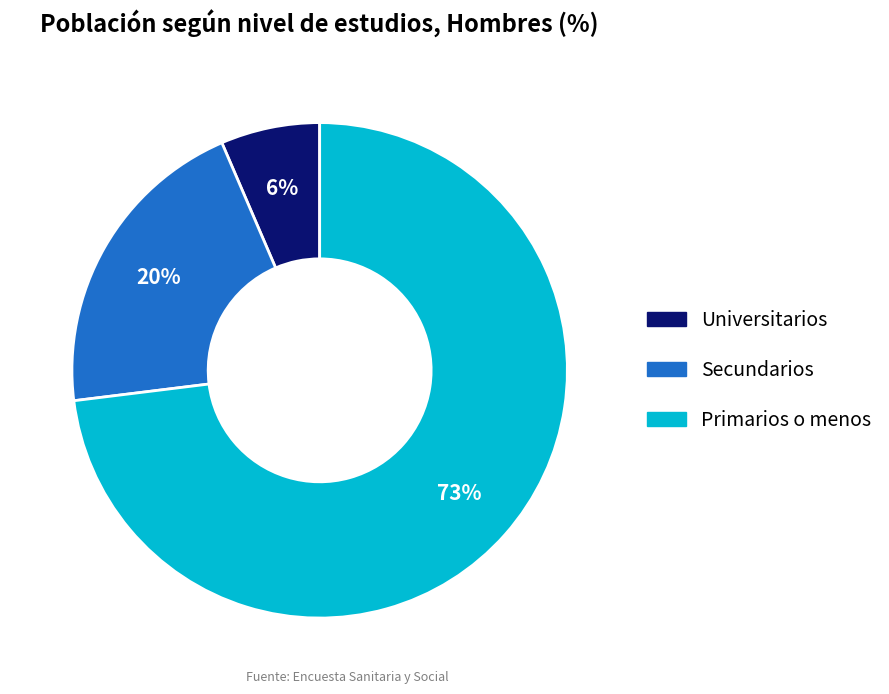

To the nearest percent, what percentage of the pie is Secundarios?

20%